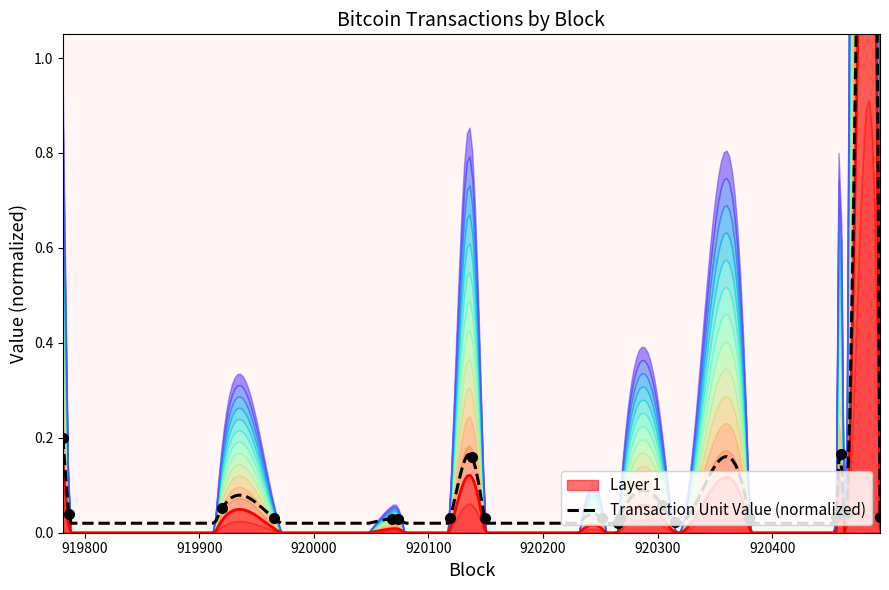

At which category does the data reach its first local valley?

919786